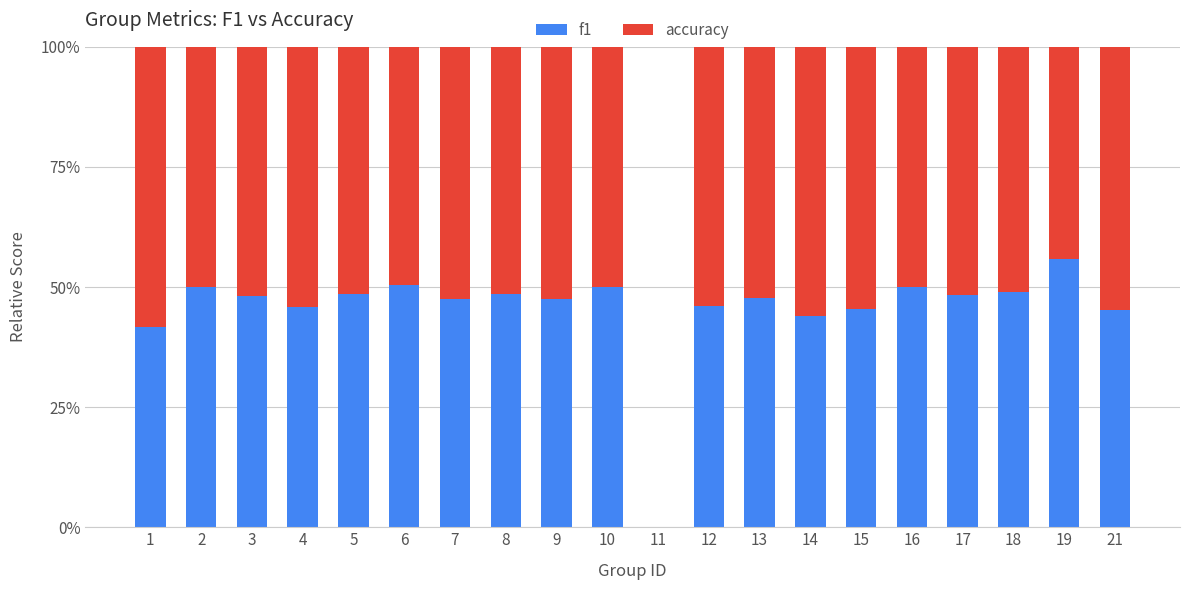

What are all the series names shown in the legend?

f1, accuracy